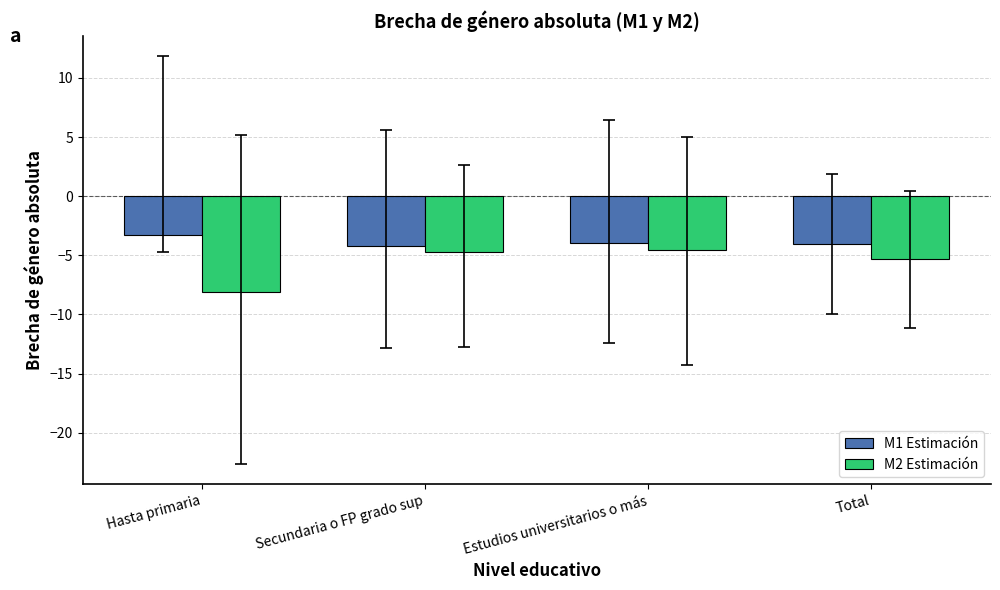

At which label does M2 Estimación reach its minimum?

Hasta primaria